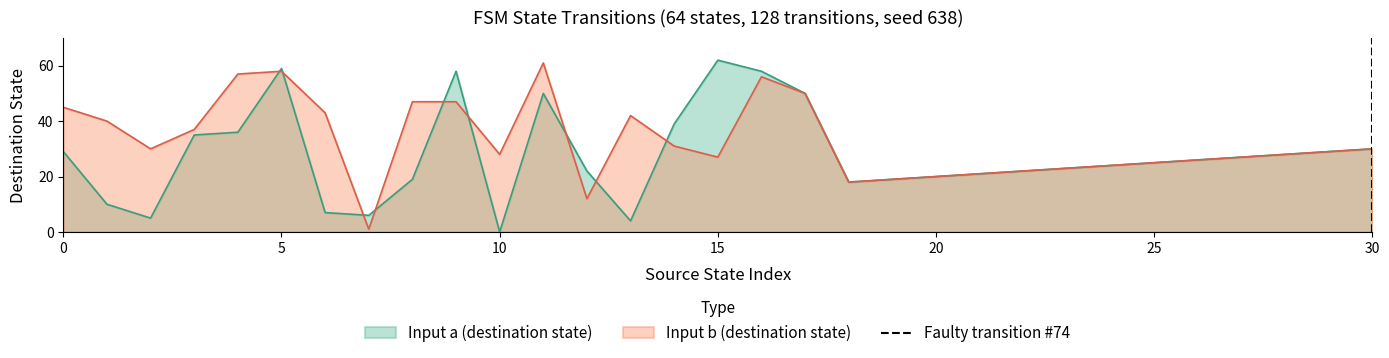

At which label does Input a (destination state) reach its minimum?

10